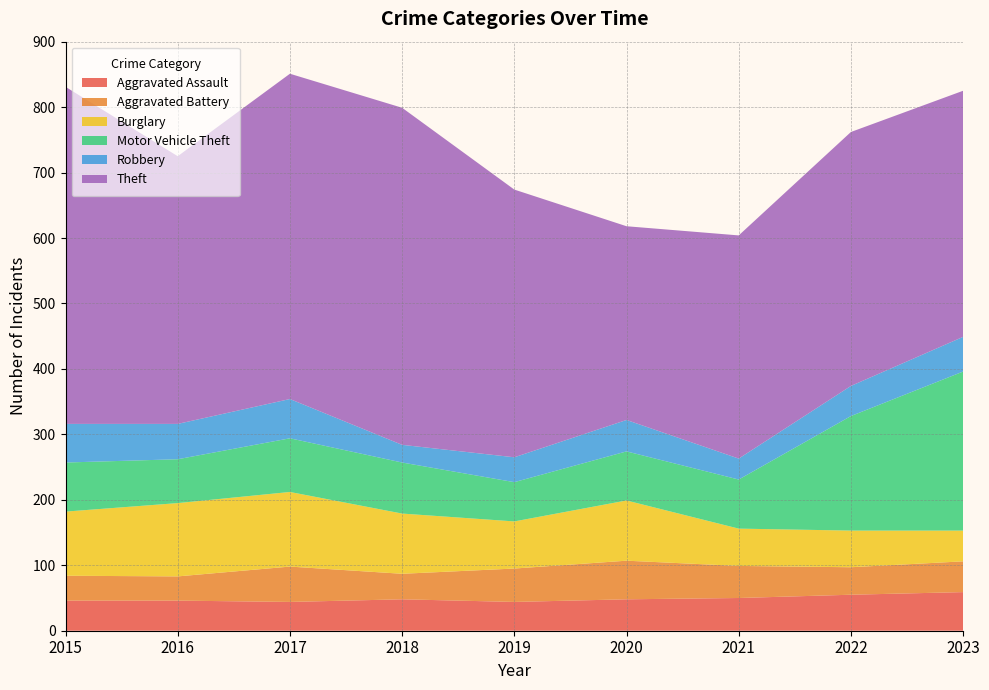

Reading right to left, list all the values displayed in this chart.

Aggravated Assault: 2023=59	2022=55	2021=50	2020=48	2019=44	2018=48	2017=44	2016=46	2015=46
Aggravated Battery: 2023=47	2022=42	2021=49	2020=59	2019=51	2018=39	2017=54	2016=37	2015=38
Burglary: 2023=47	2022=56	2021=57	2020=92	2019=72	2018=92	2017=114	2016=112	2015=98
Motor Vehicle Theft: 2023=243	2022=175	2021=75	2020=75	2019=60	2018=78	2017=82	2016=67	2015=75
Robbery: 2023=53	2022=46	2021=32	2020=48	2019=38	2018=27	2017=60	2016=54	2015=59
Theft: 2023=376	2022=388	2021=341	2020=296	2019=409	2018=515	2017=497	2016=409	2015=515